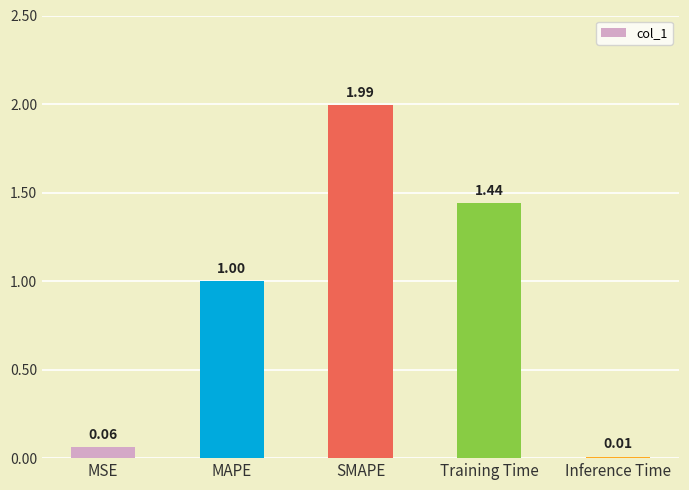

Is it true that the value at SMAPE is 3.3?

False